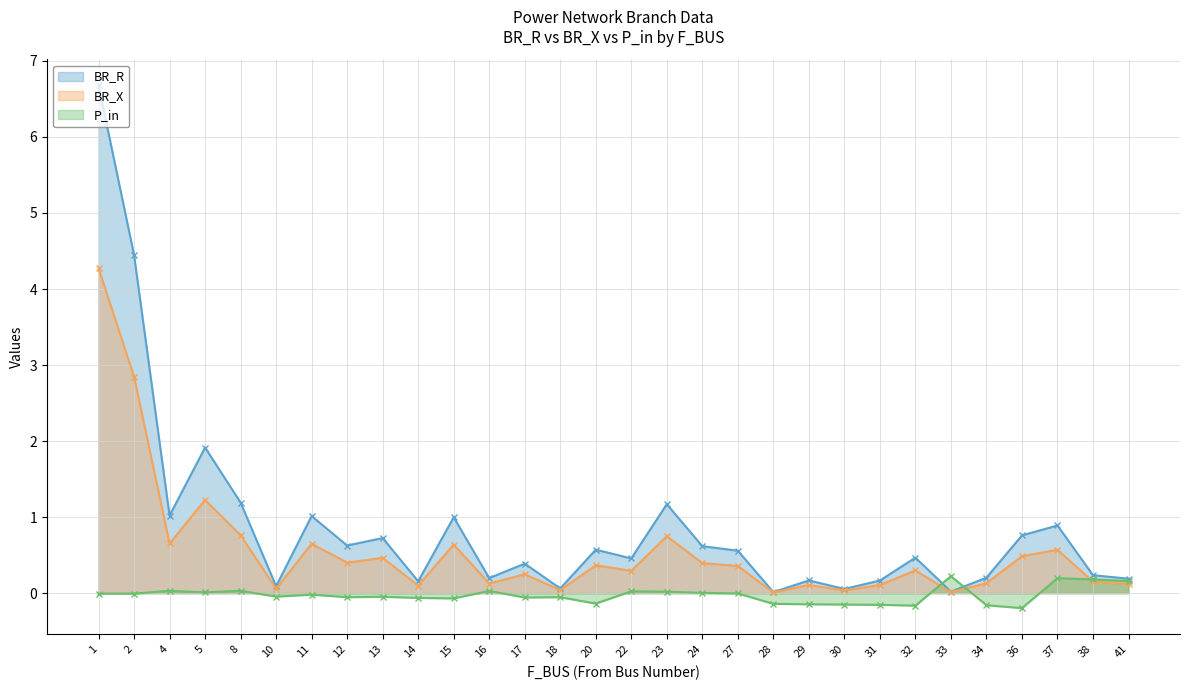

True or false: P_in has more than 0 points higher than both neighbors.

True